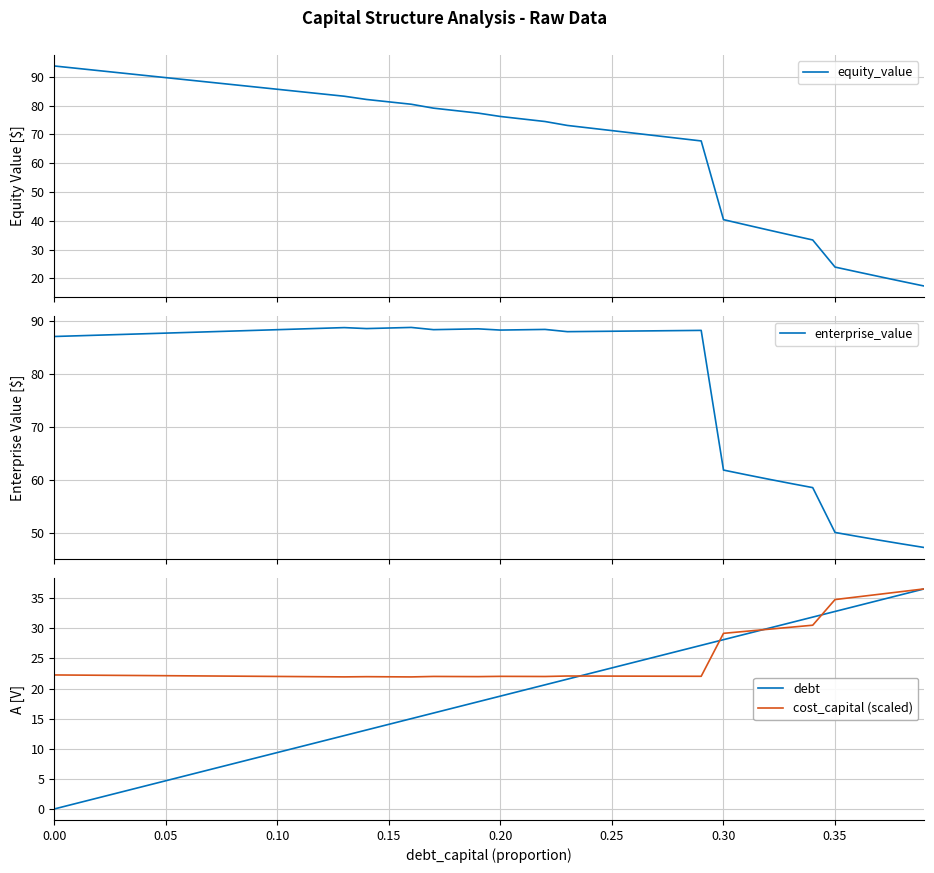

The value of debt at 0.35 is 57.1. True or false?

False